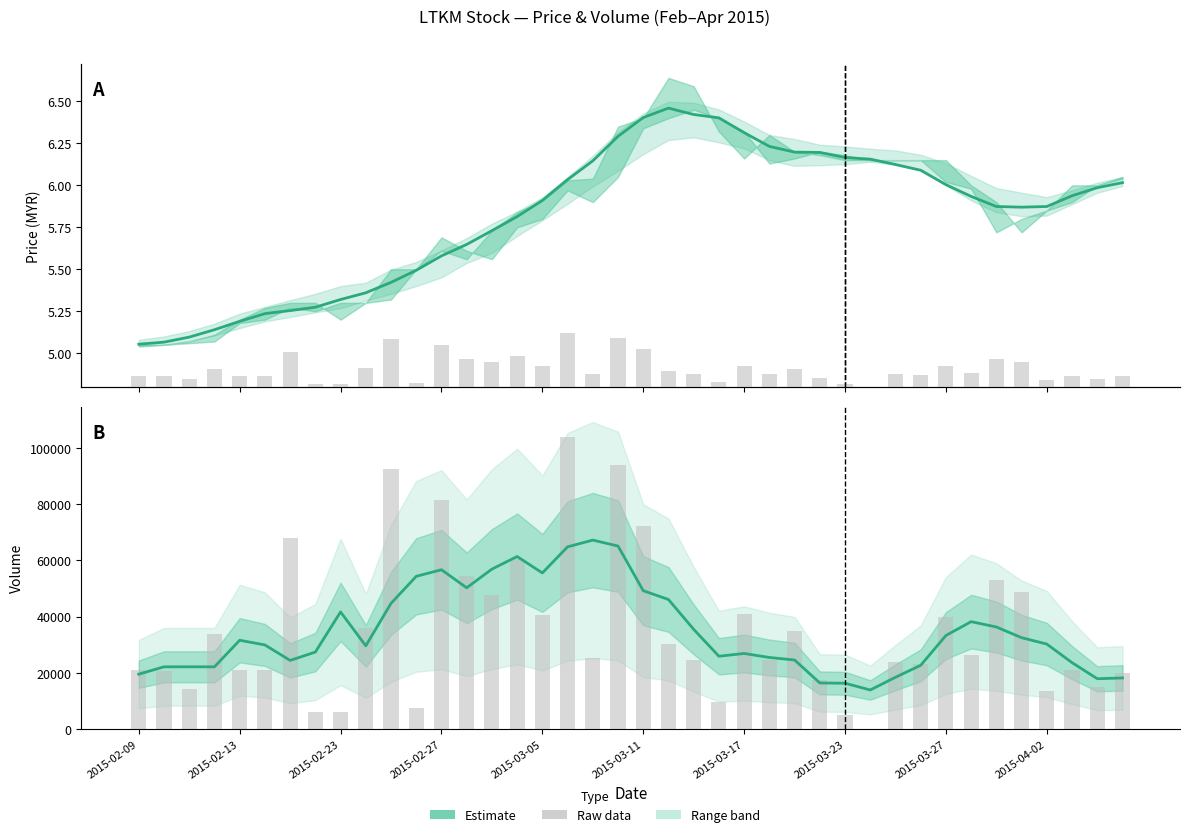

The value of vol at 2015-03-11 is 31826.1. True or false?

False